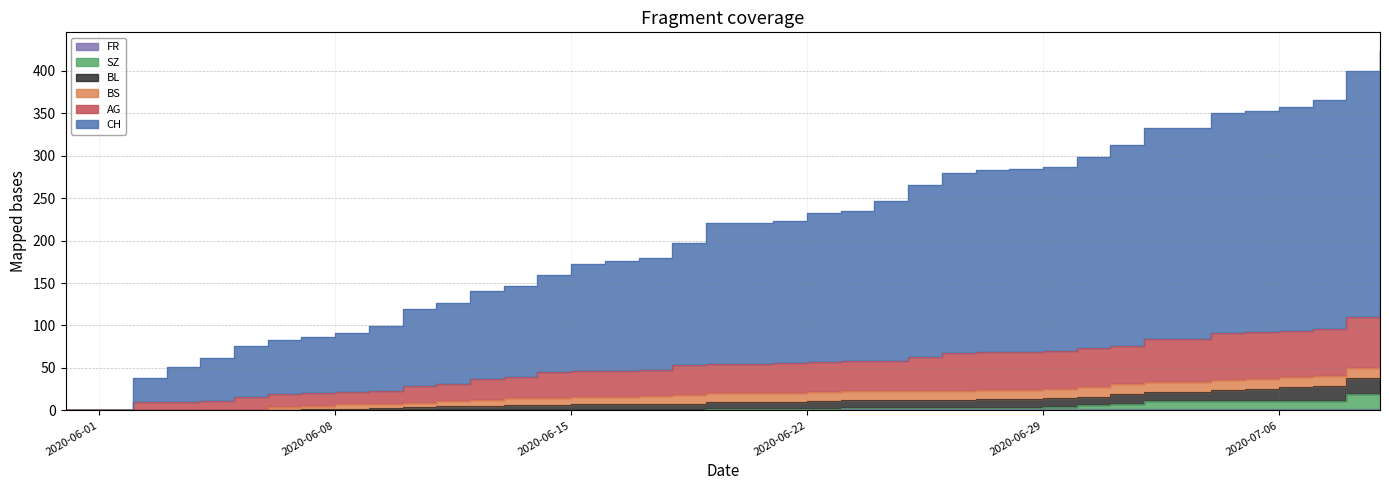

Is it true that FR equals 4 at 2020-07-06?

False